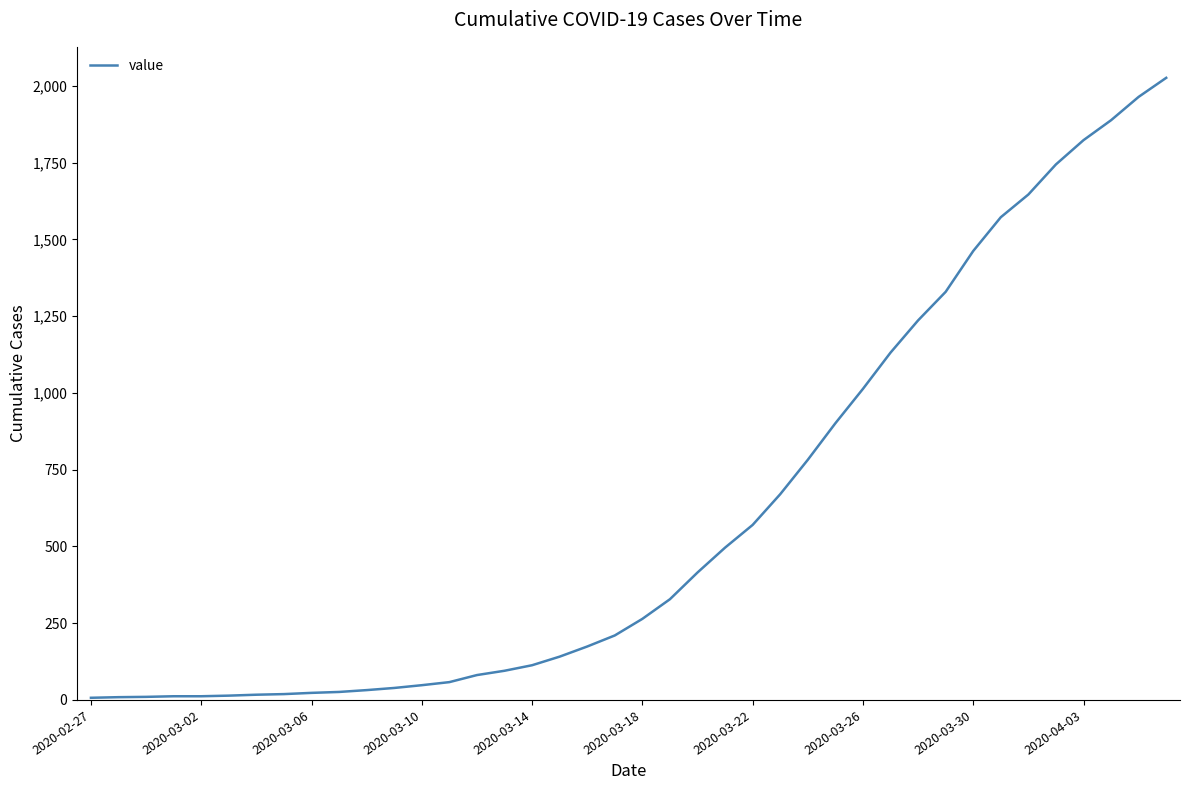

What is the greatest value displayed?

2026